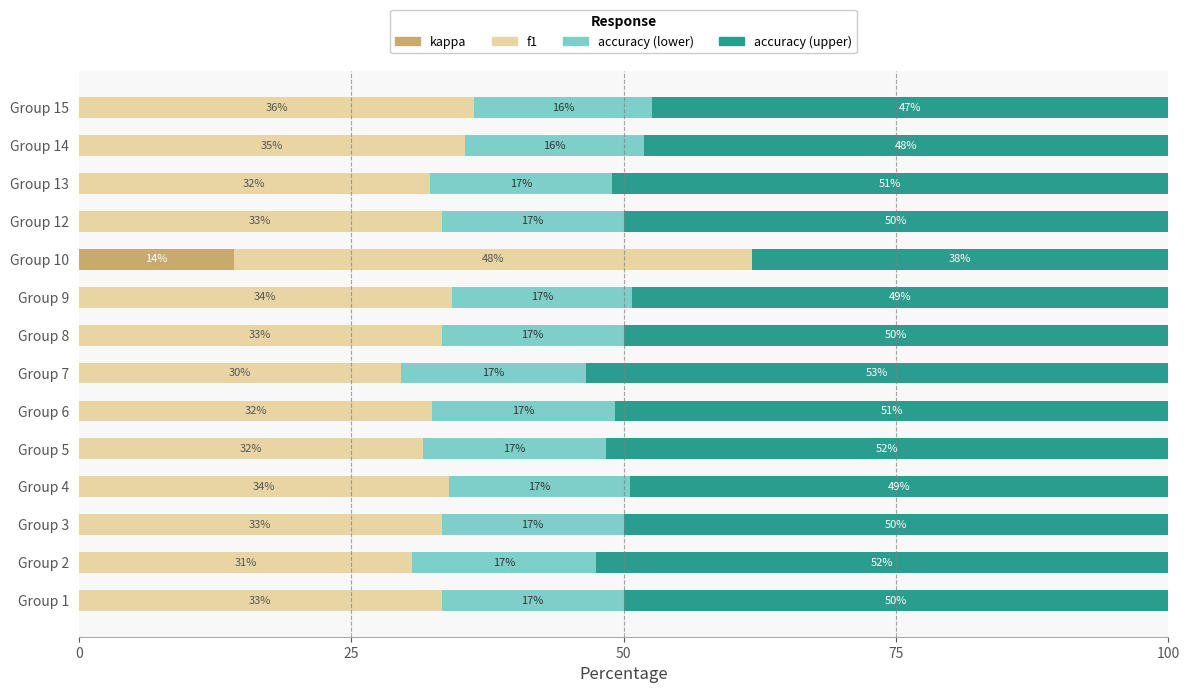

The kappa series shows 0.0 at Group 7. True or false?

True